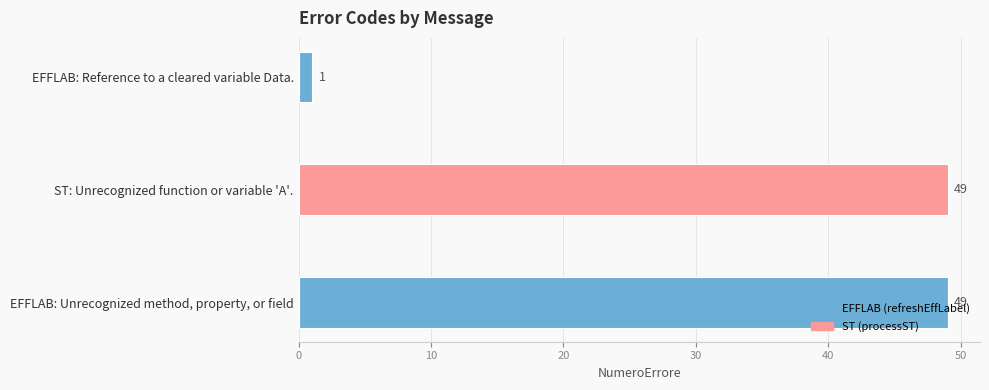

What is the label of the 3rd bar from the bottom?

EFFLAB: Reference to a cleared variable Data.